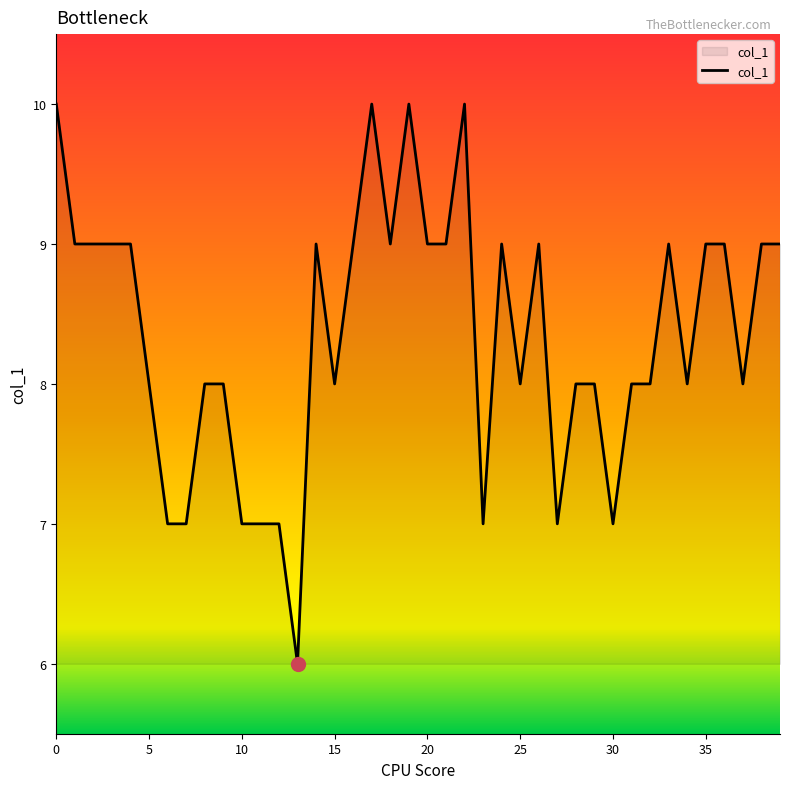

What is the difference between the maximum and minimum values?

4